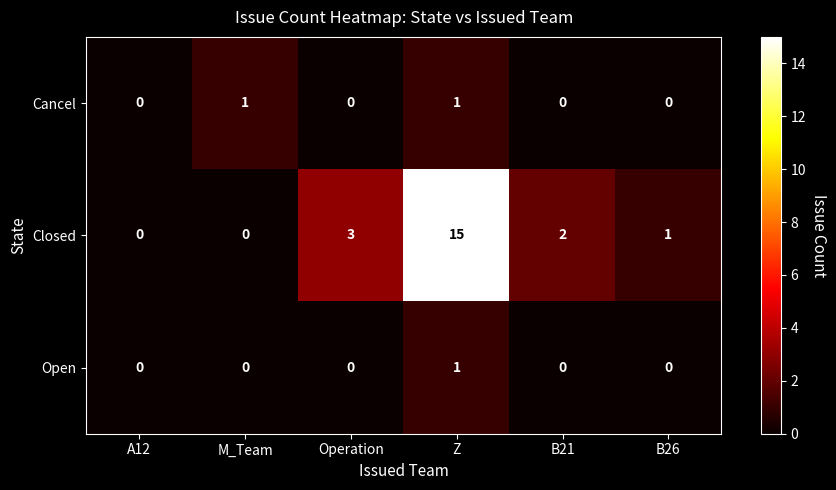

Where is Closed nearest to the value 7?

Operation